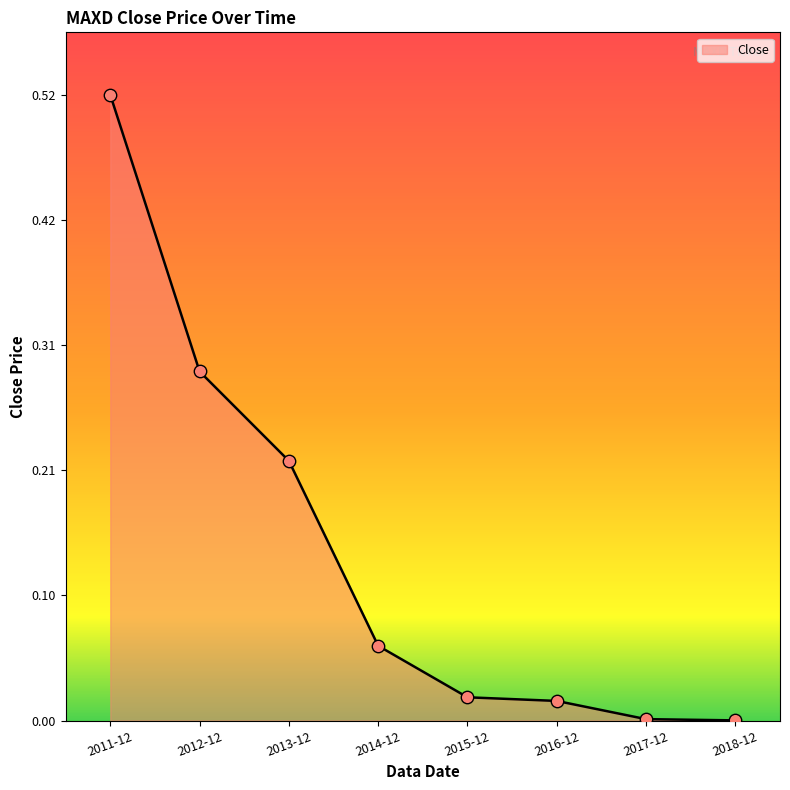

Which has a higher value, 2014-12 or 2012-12?

2012-12